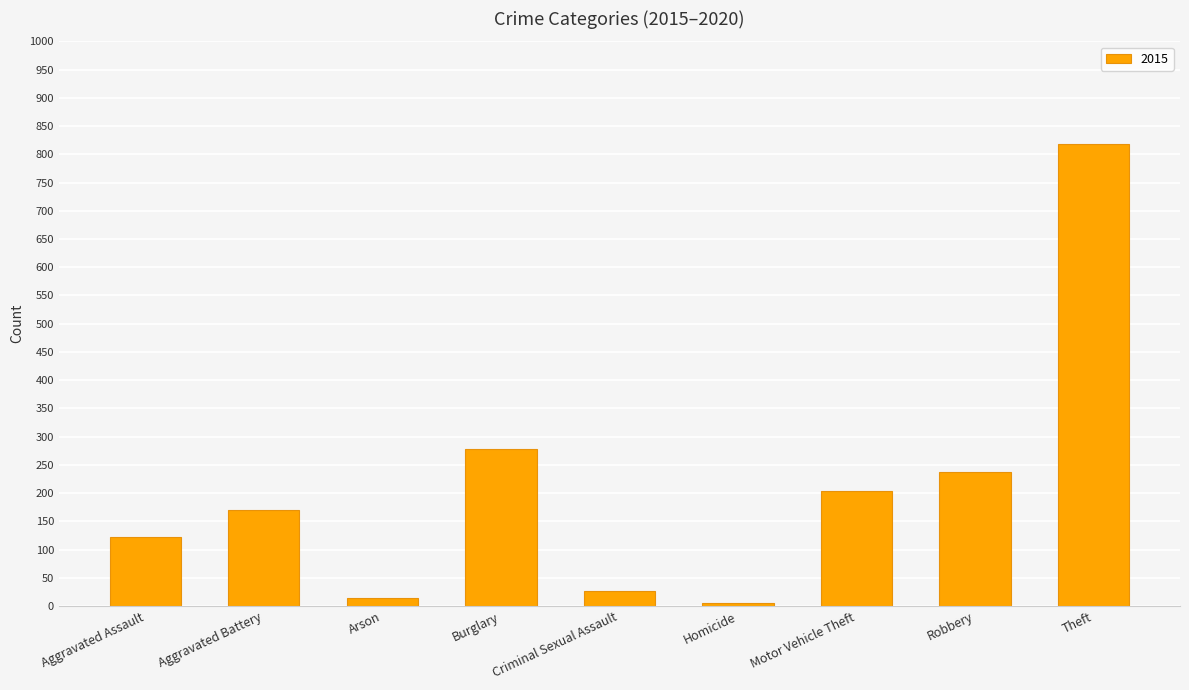

What is the average value?

209